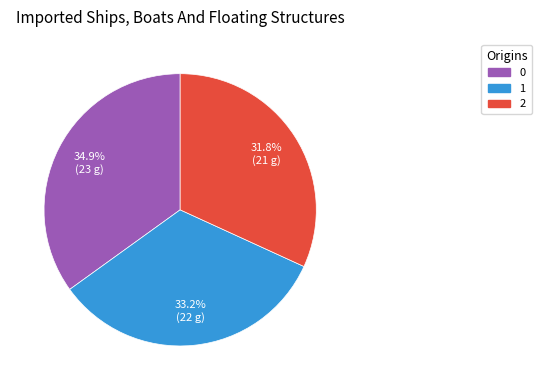

Is it true that 2 is 32% of the pie?

True